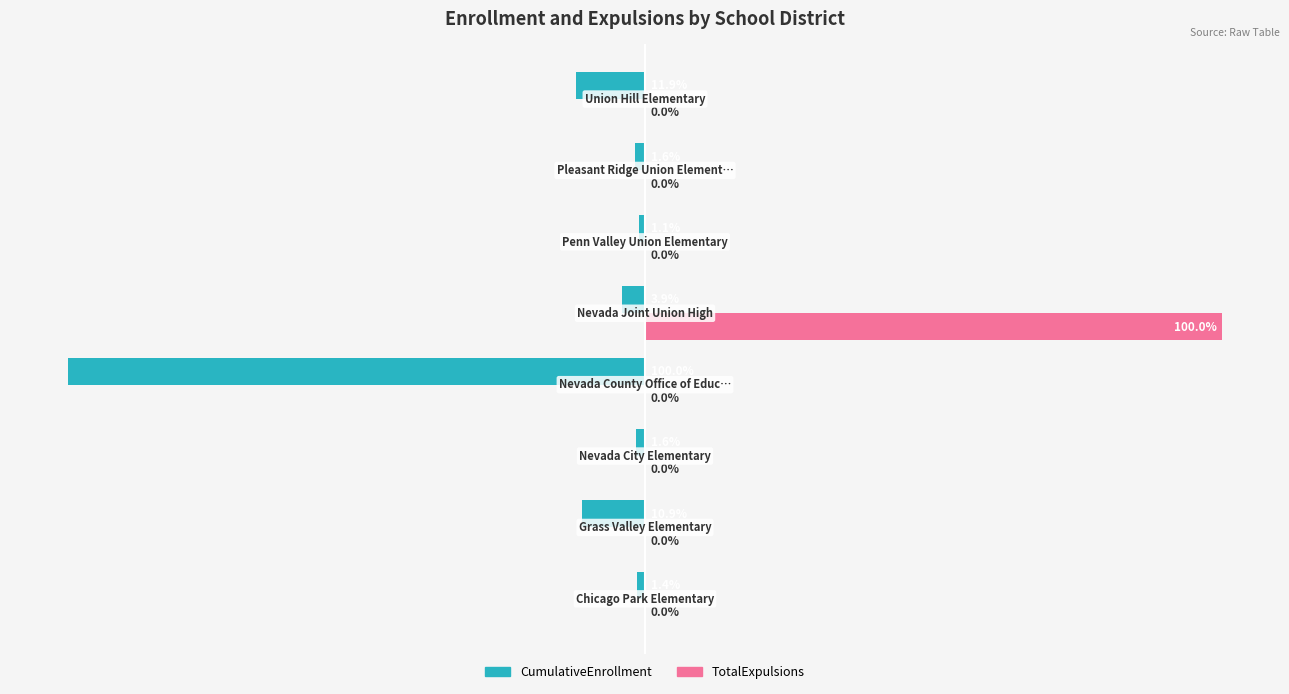

Which series has the largest total across all categories?

TotalExpulsions